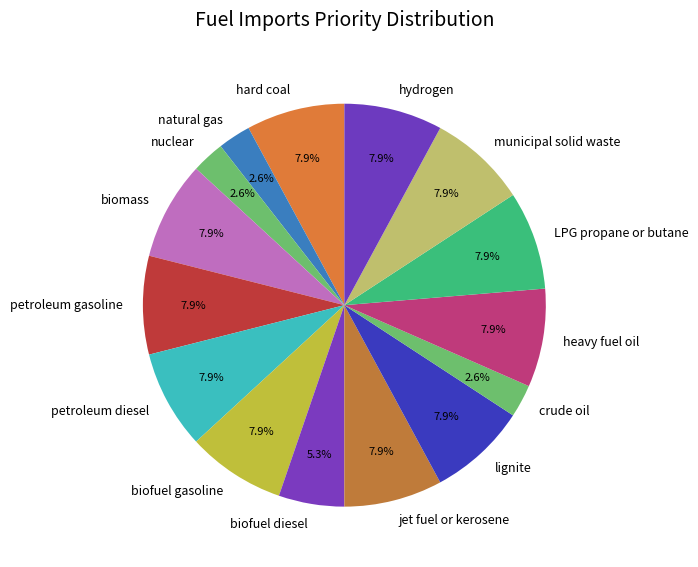

What is the ratio of the value at hydrogen to the value at hard coal?

1.0